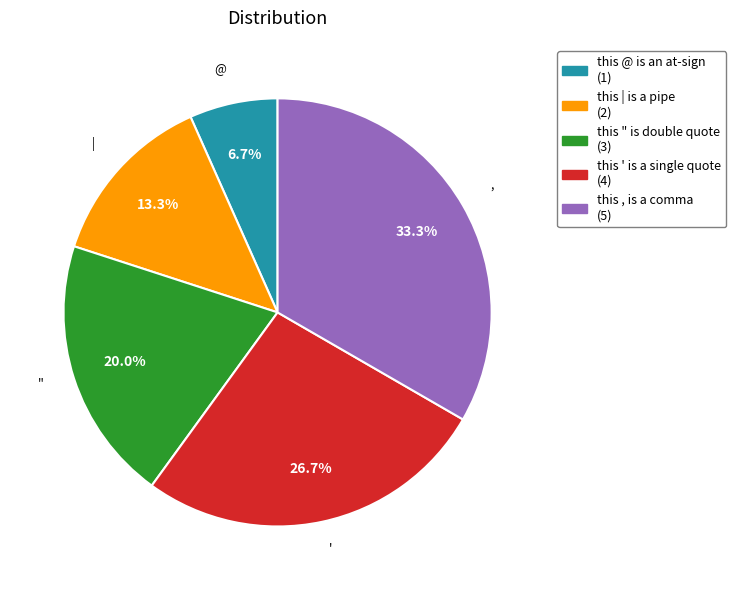

The this ' is a single quote slice represents 27% of the pie. True or false?

True